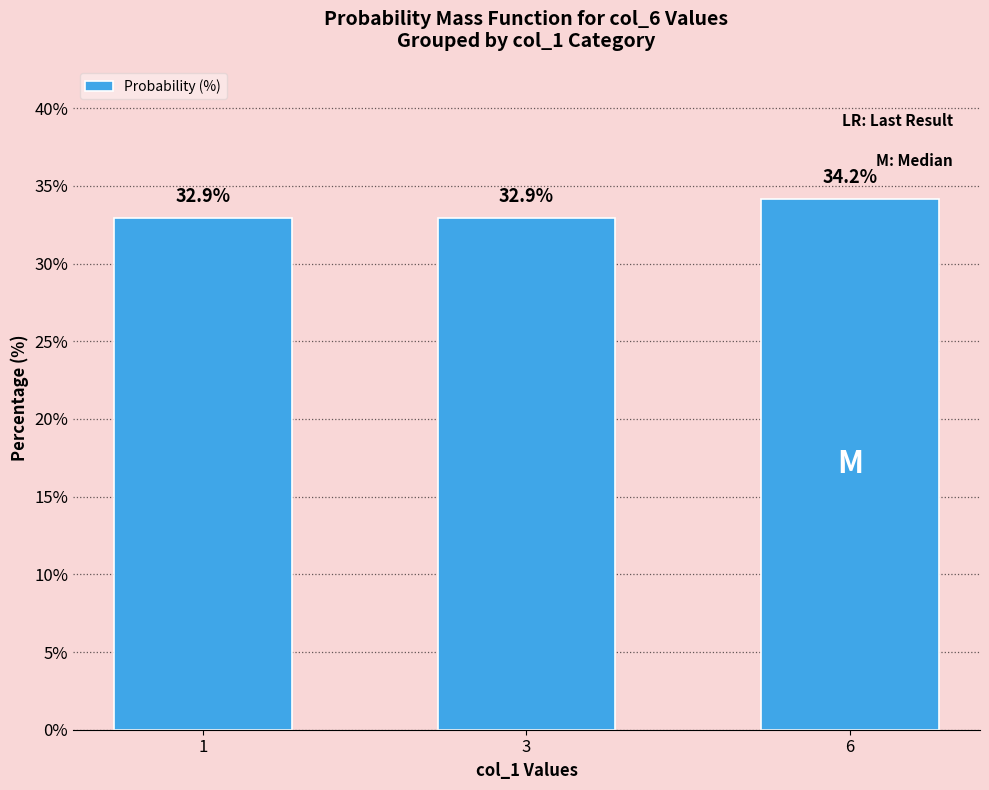

Approximately how many times larger is the value at 3 compared to 6?

1.0